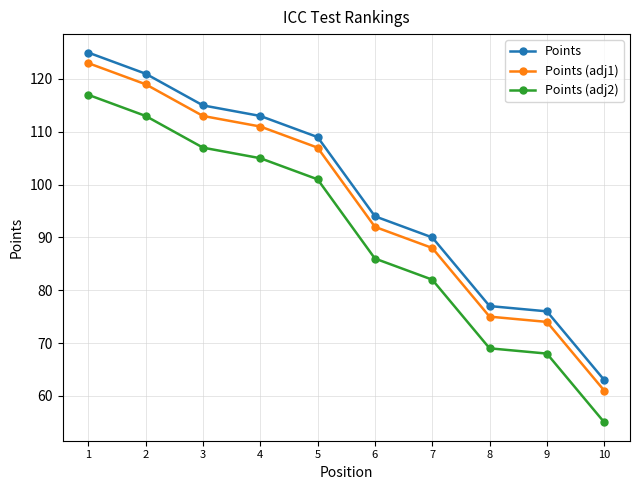

True or false: Points has a value of 16 at 9.

False